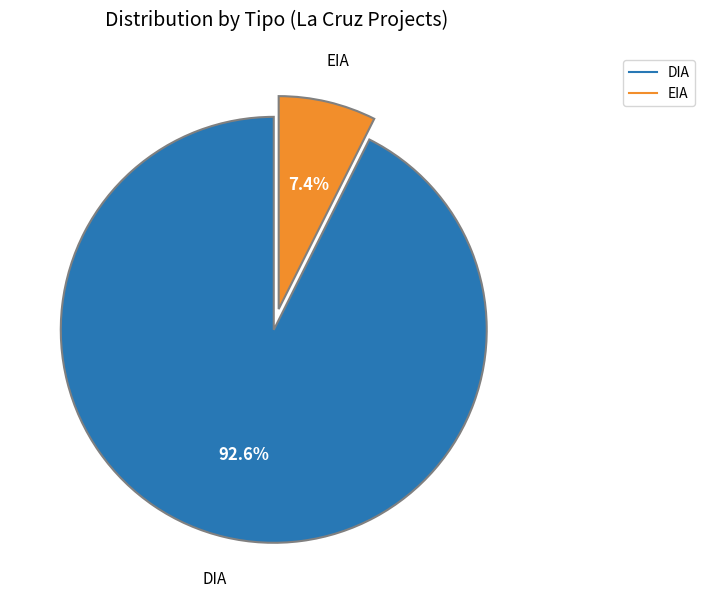

True or false: EIA accounts for 20% of the total.

False